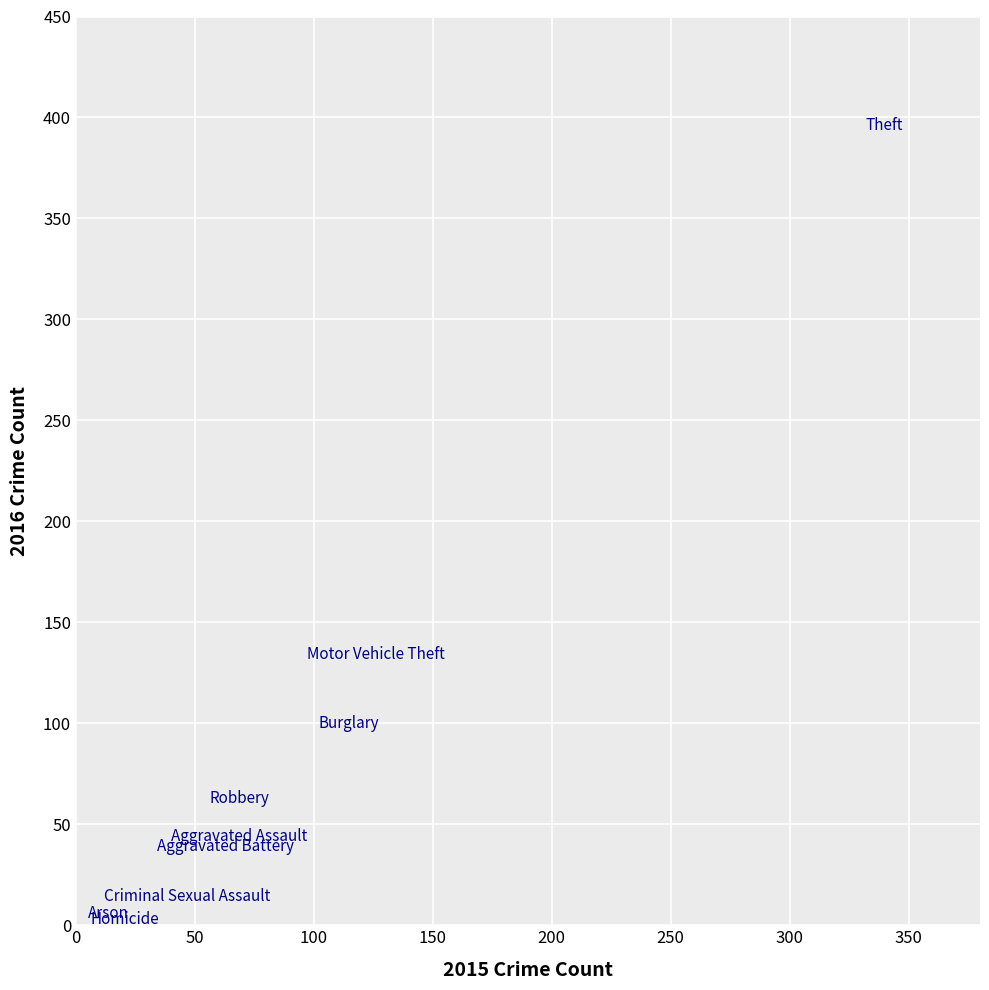

What Y value in the scatter plot is closest to 199?

134